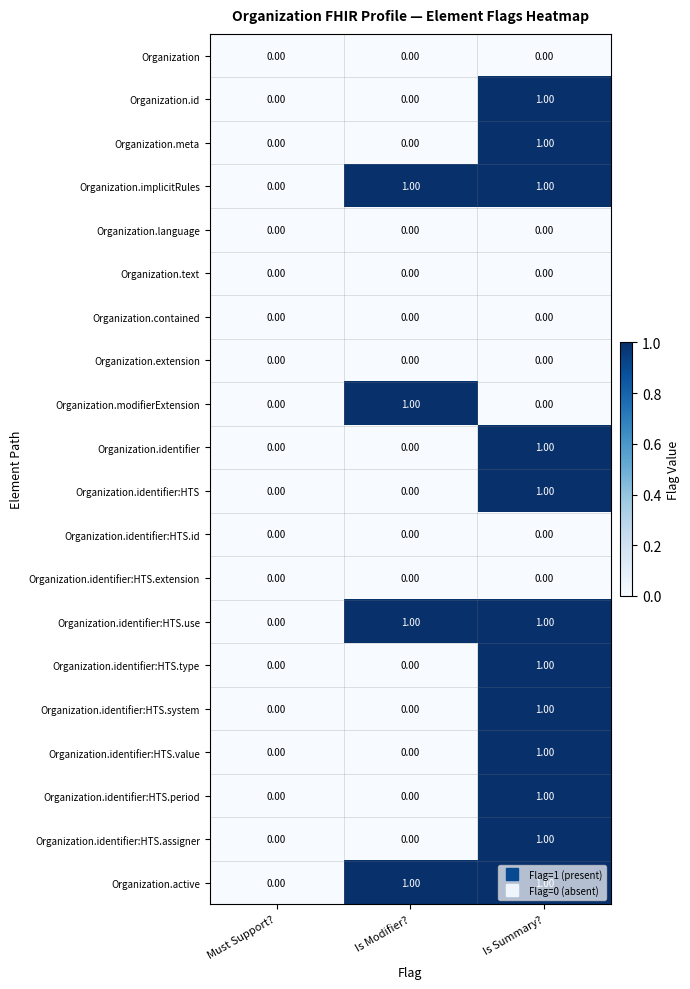

Where is Organization.implicitRules nearest to the value 0?

Must Support?